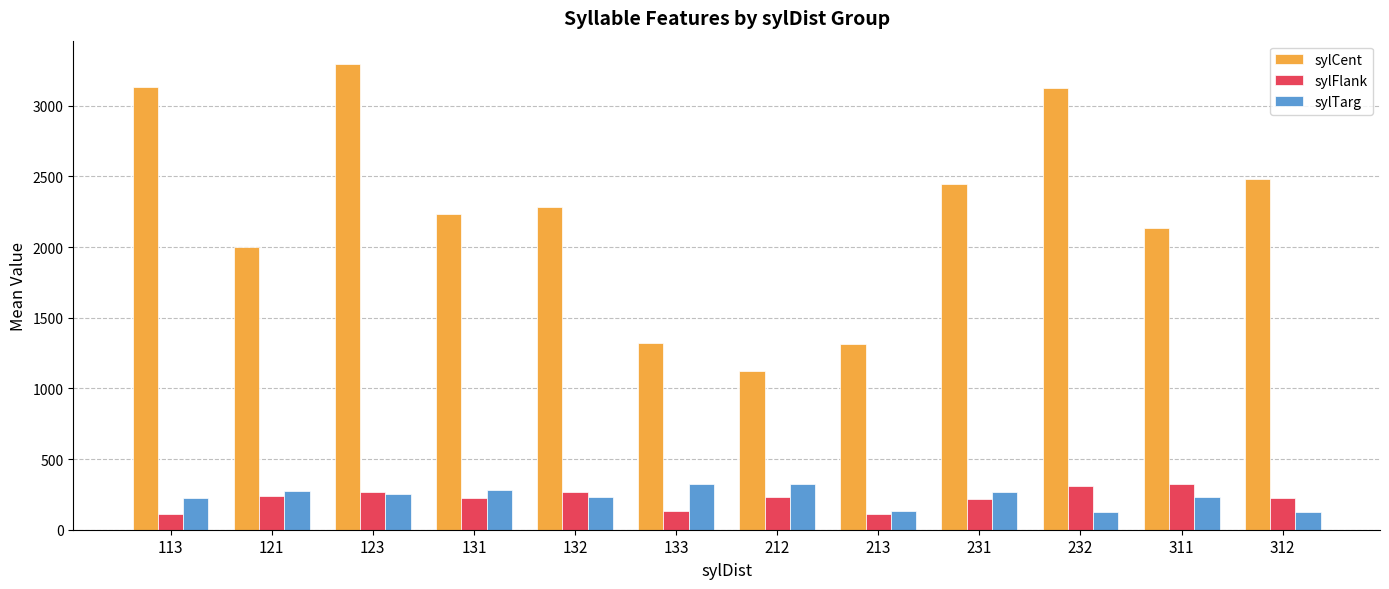

The sylFlank series shows 131.0 at 133. True or false?

True